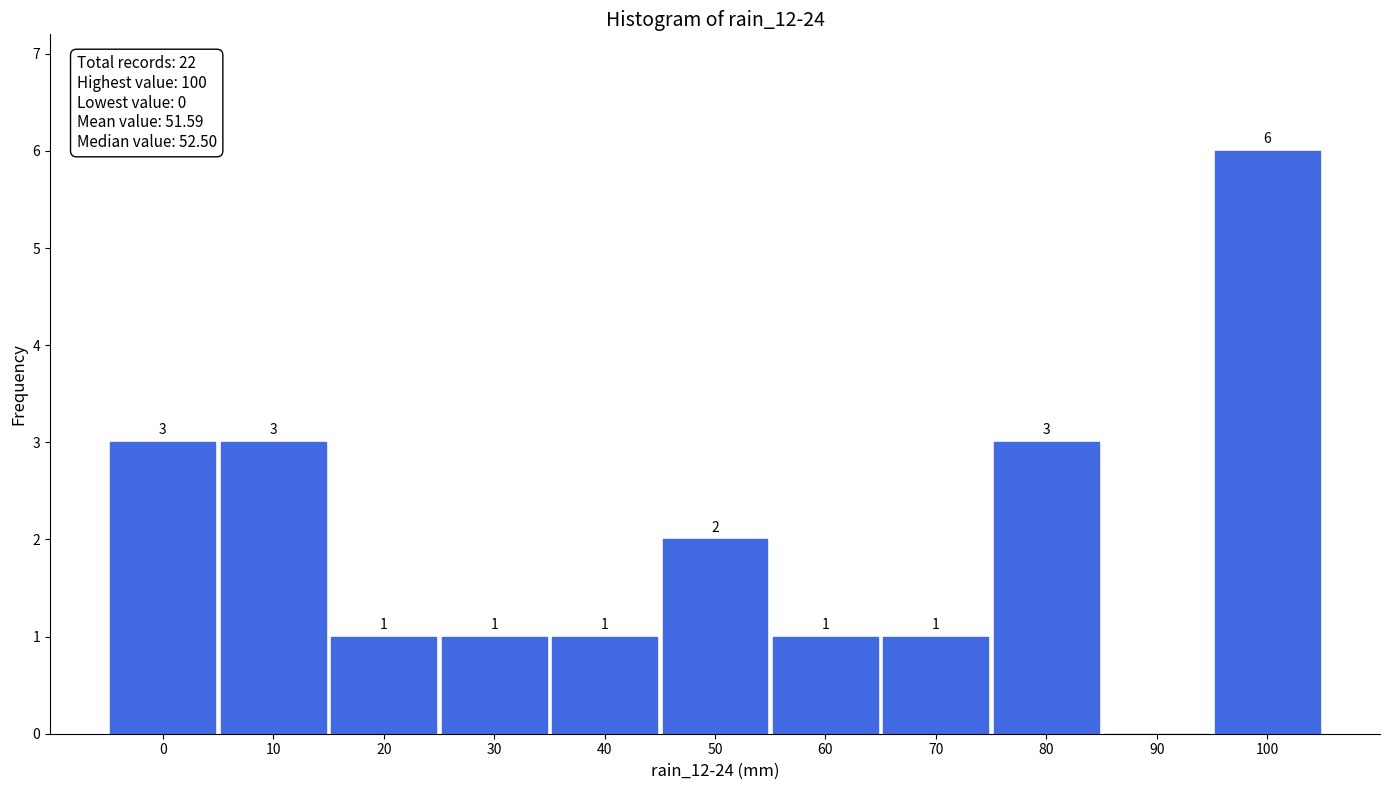

Which range on the x-axis has the tallest bar?

95 to 105